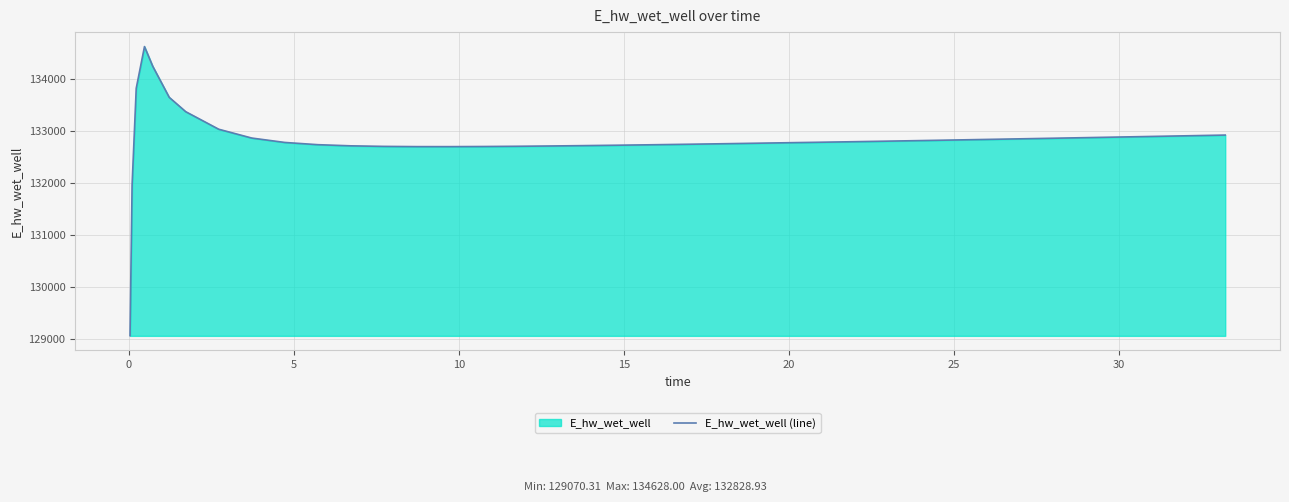

What is the difference between the maximum and minimum values?

5557.7